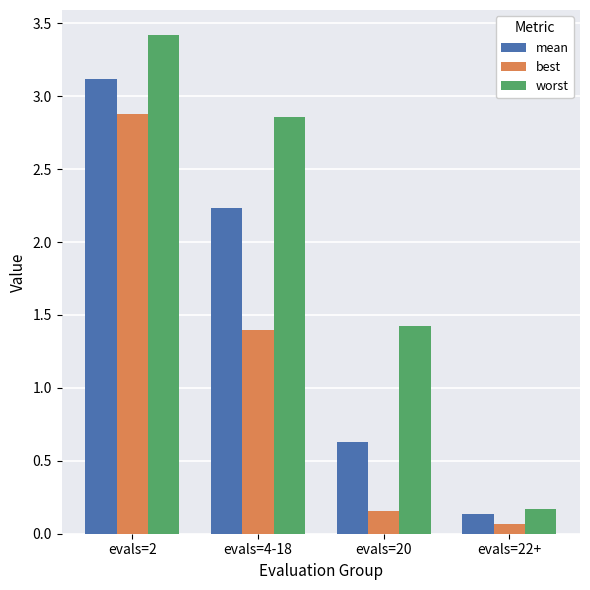

Which series has the largest total across all categories?

worst